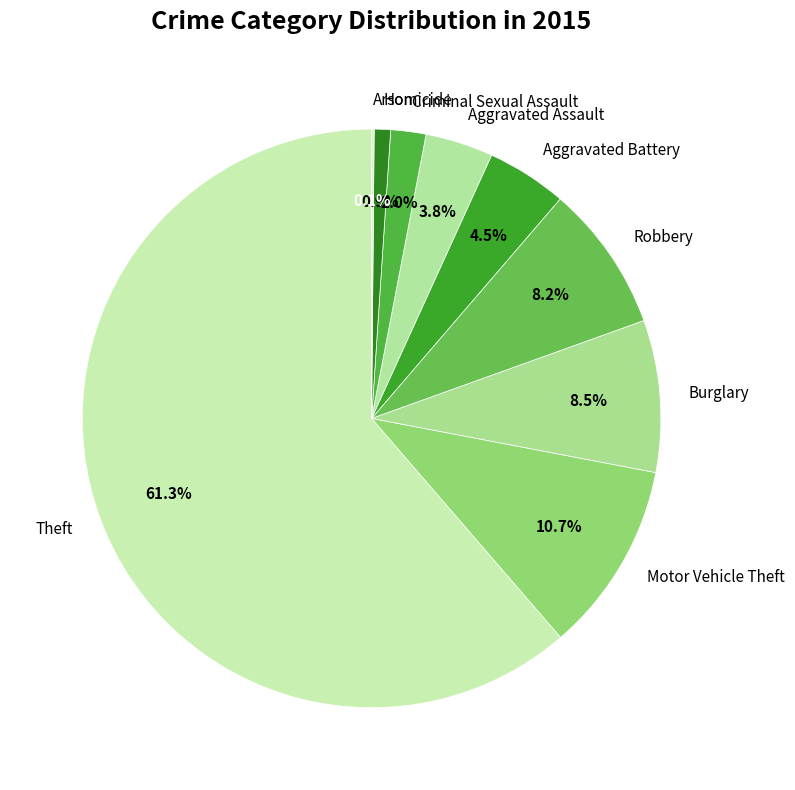

Which slice is the largest?

Theft